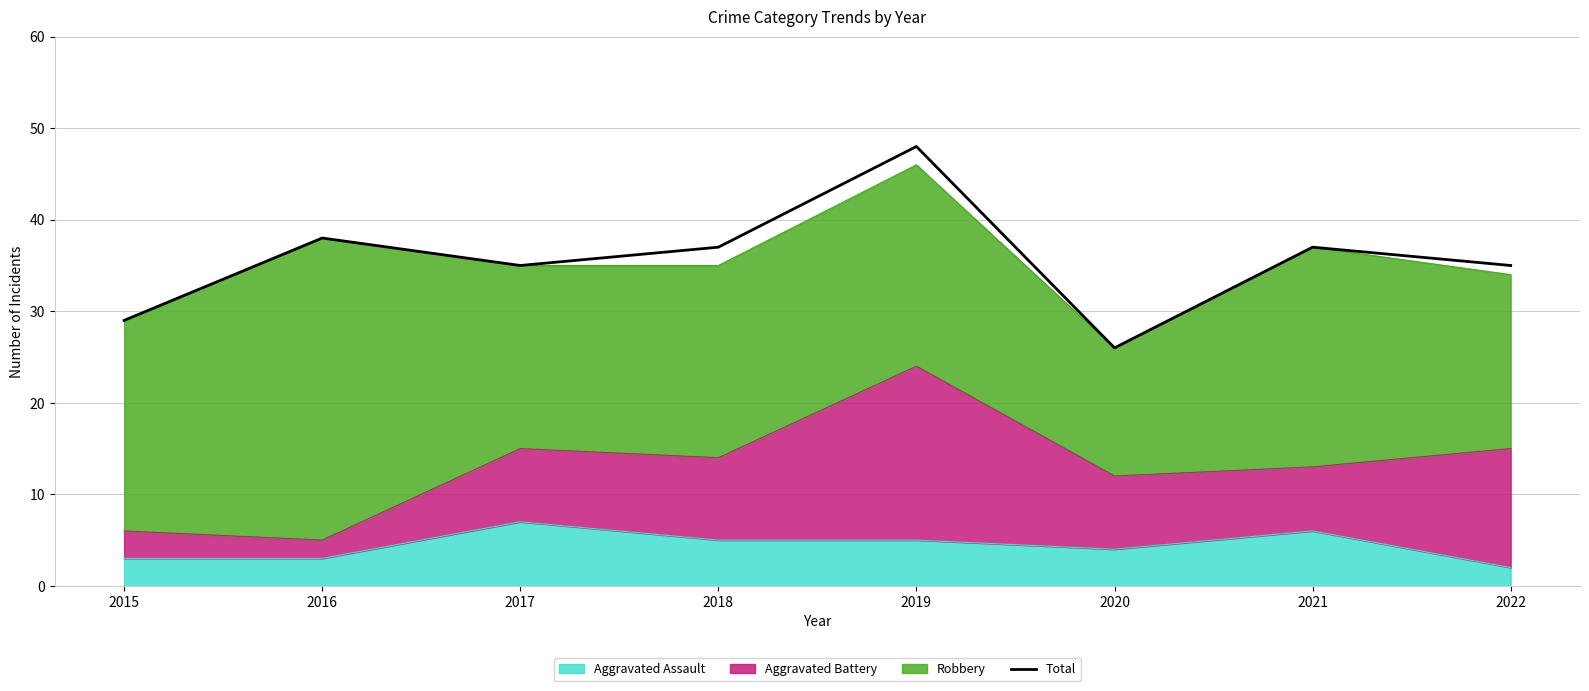

The chart shows a value of 66 at 2018. True or false?

False